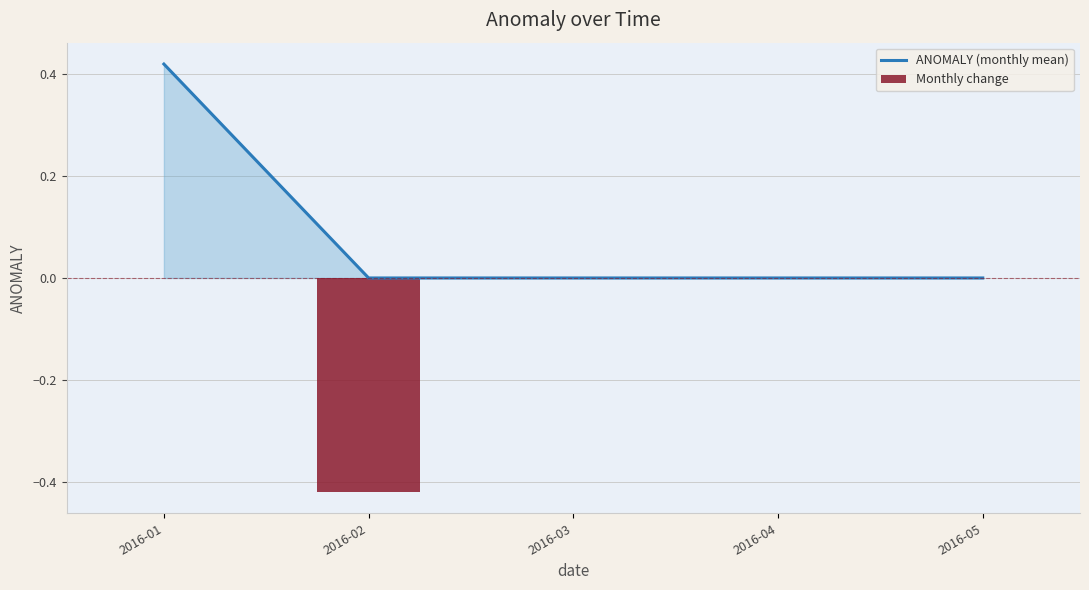

Which label corresponds to the largest value in the chart?

2016-01